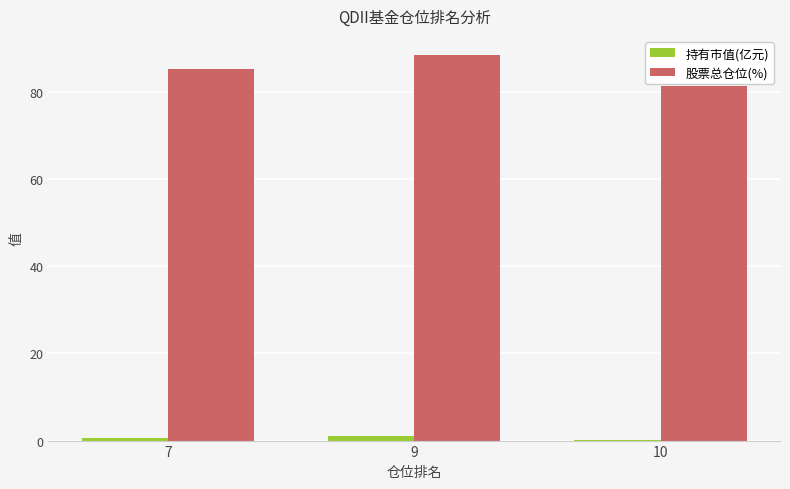

Reading left to right, transcribe all the data shown in this chart.

持有市值(亿元): 0.7	1.1	0.2
股票总仓位(%): 85.3	88.4	81.3